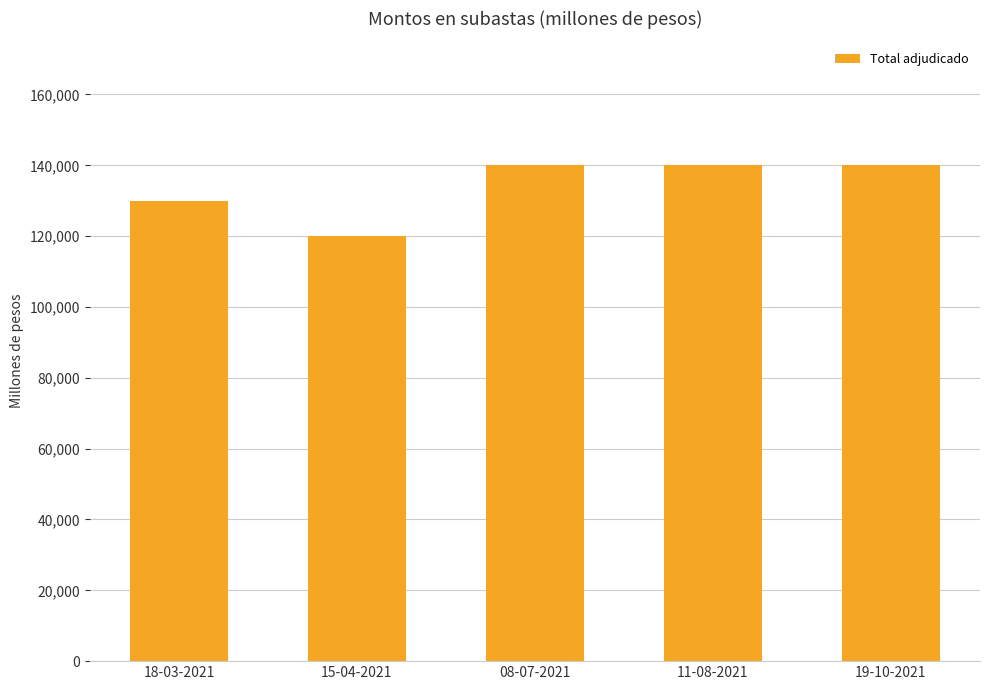

True or false: the data shows 140000 at 19-10-2021.

True